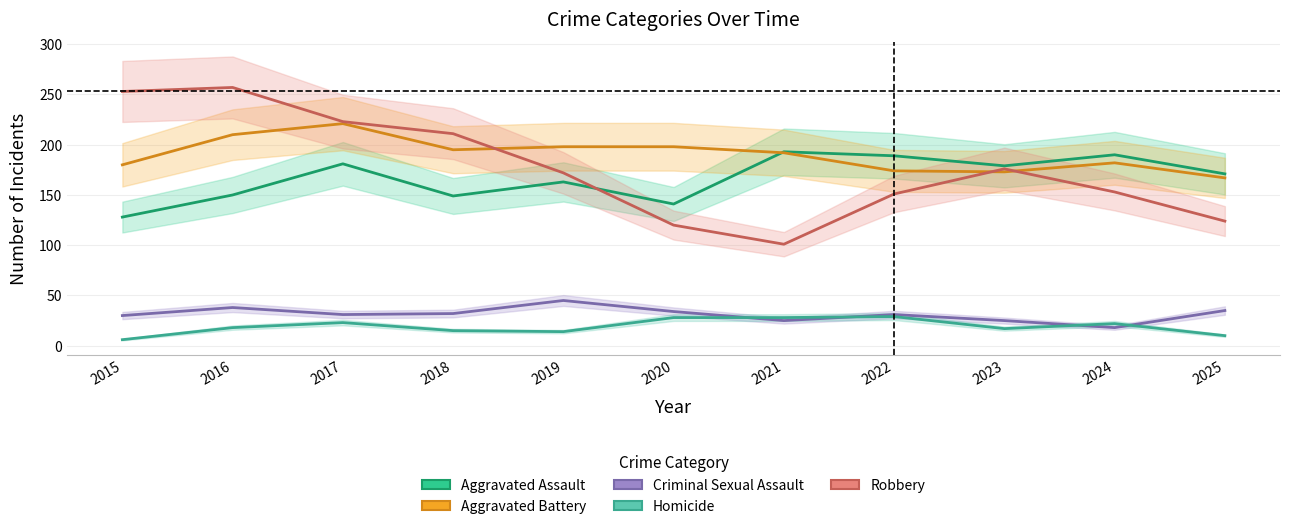

Which category has the highest value in the Criminal Sexual Assault series?

2019